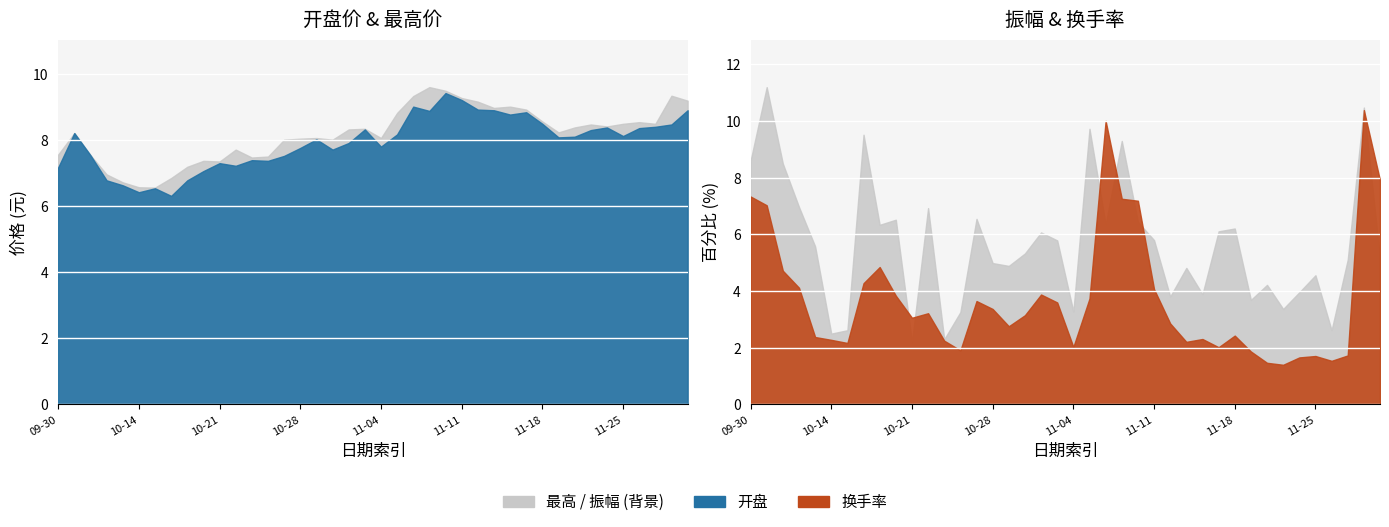

True or false: 振幅 has a value of 4.9 at 2024-11-19.

False